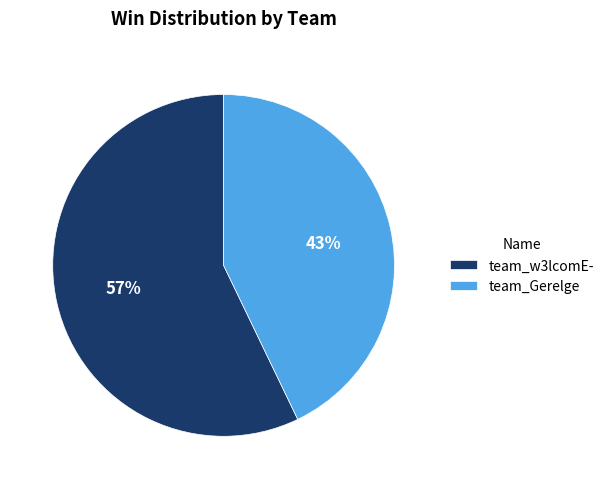

What percentage is the team_w3lcomE- slice, to the nearest percent?

57%